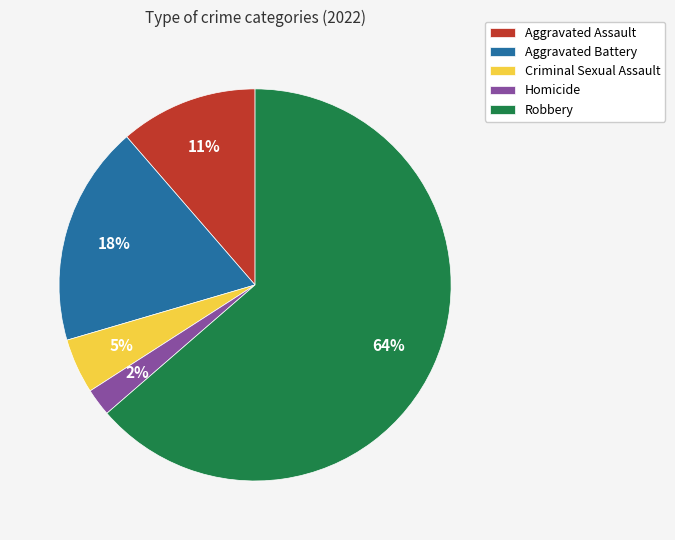

Combined, do Aggravated Assault and Criminal Sexual Assault account for over 50%?

No